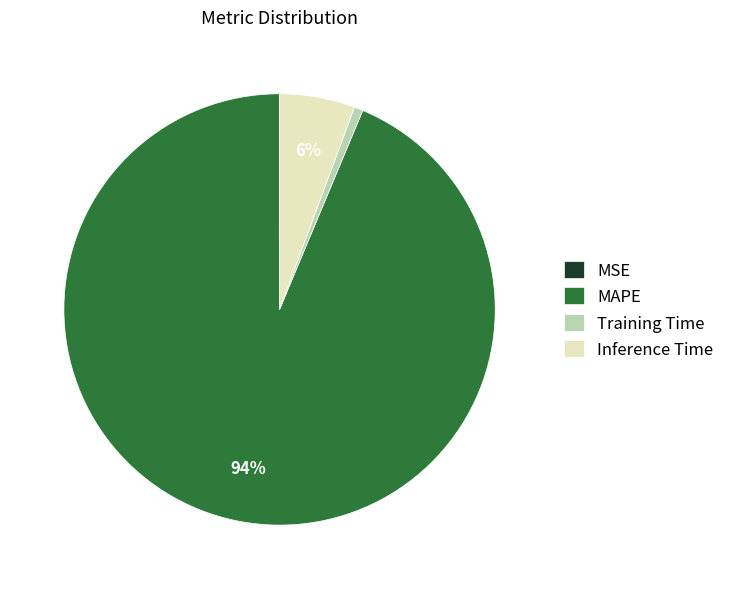

To the nearest percent, what is the combined percentage of MAPE and Inference Time?

99%